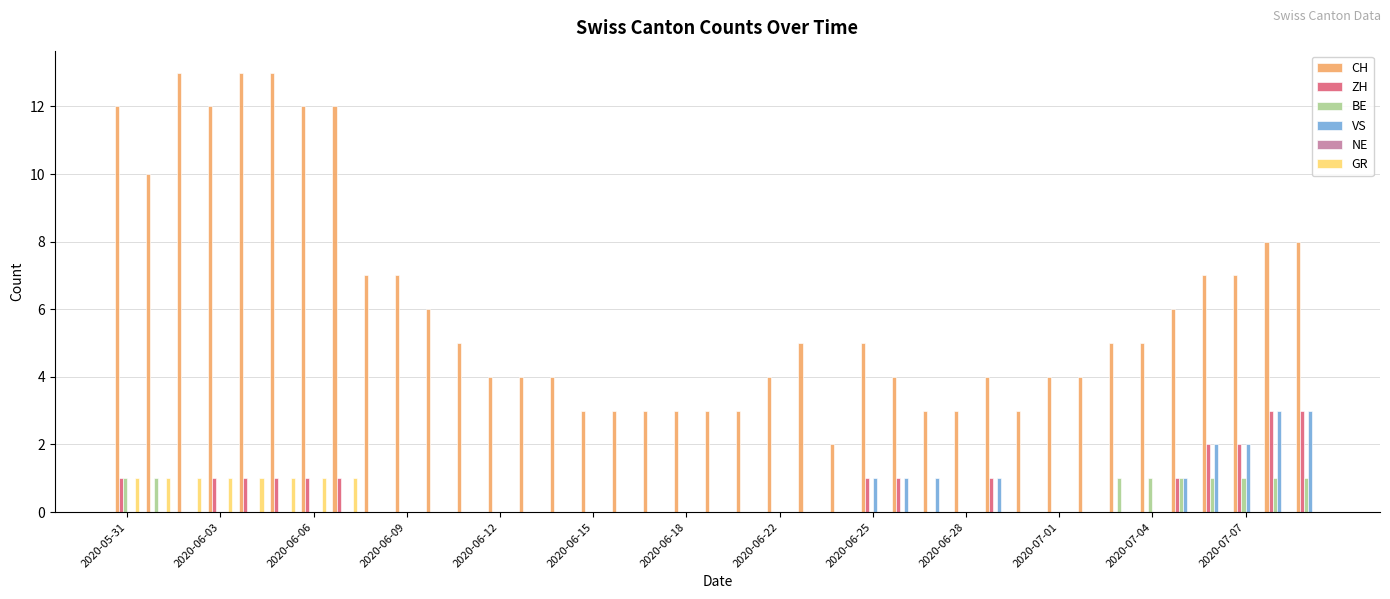

What is the sum of all BE values?

9